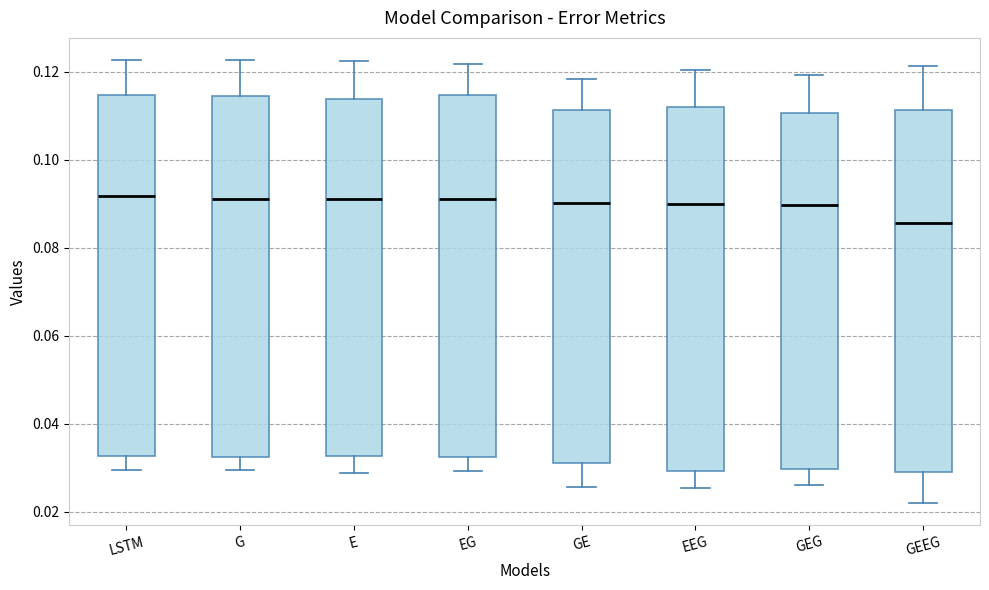

Where is the lower edge of the box for EEG on the y-axis? The values are not printed on the chart, so give them approximately, as read against the axis.

0.030